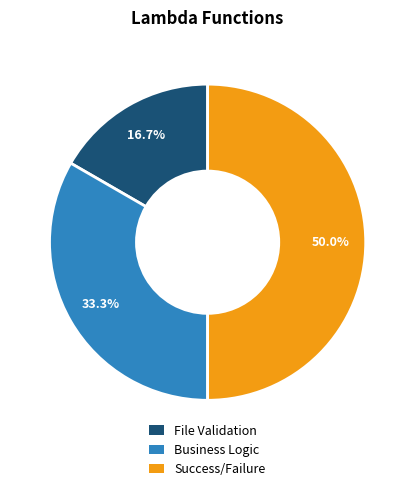

Rank the categories by value from highest to lowest.

Success/Failure, Business Logic, File Validation